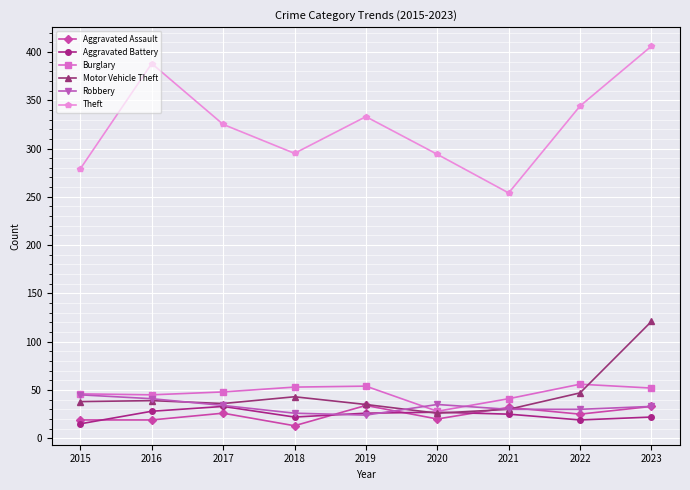

Which series has the widest spread of values?

Theft